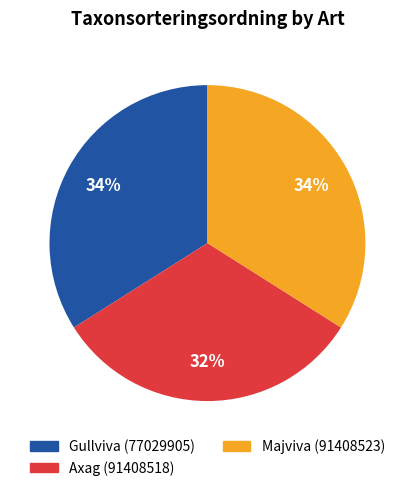

What percentage is the Axag (91408518) slice, to the nearest percent?

32%